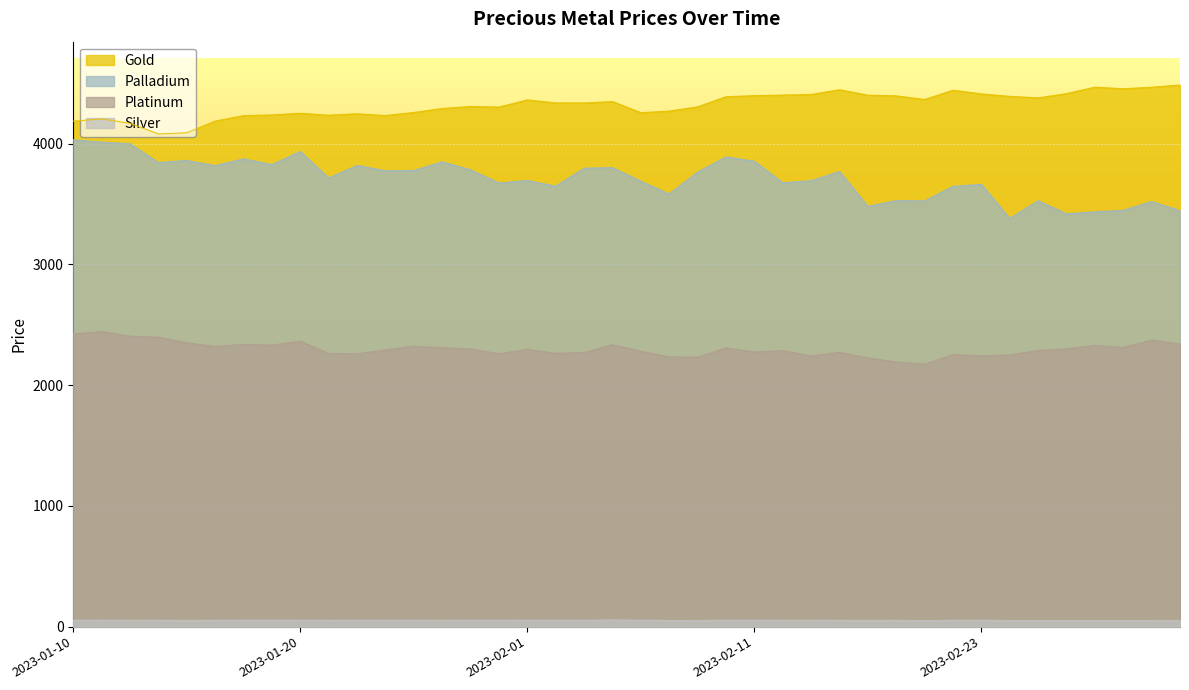

What is the sum of the palladium values at 2023-02-18 and 2023-03-02?

6947.0